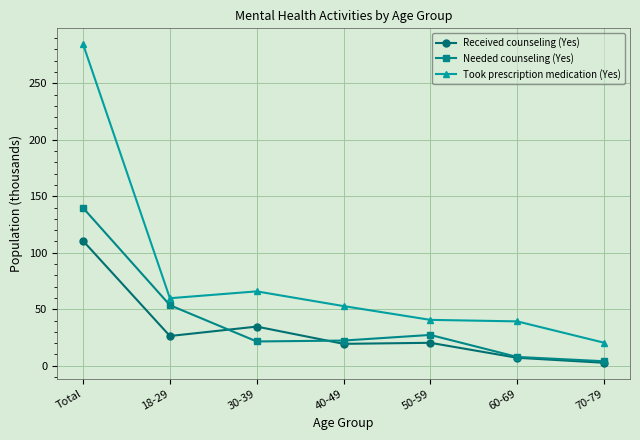

Rank the series by their maximum value, from lowest to highest.

Received counseling (Yes), Needed counseling (Yes), Took prescription medication (Yes)